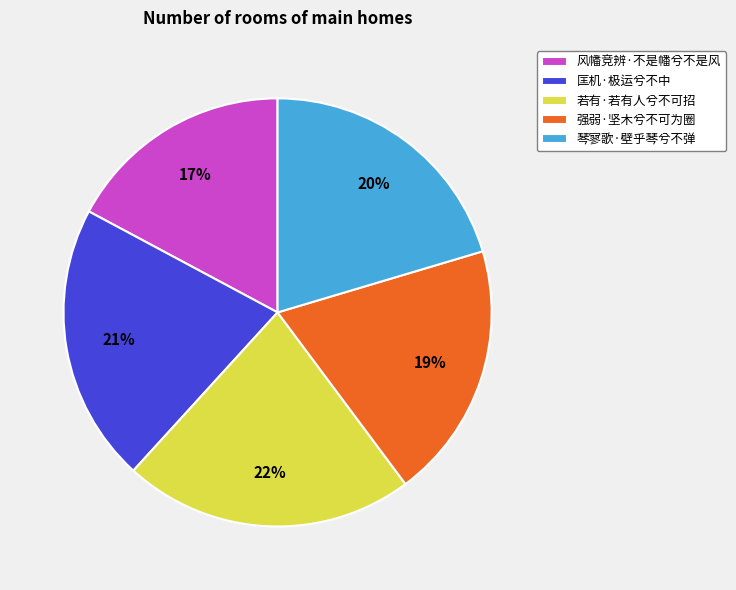

To the nearest percent, what percentage of the pie is 若有·若有人兮不可招?

22%